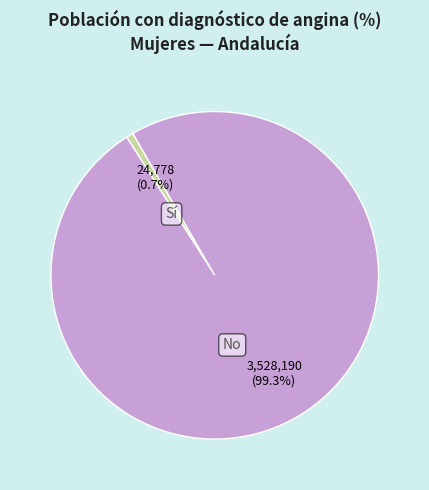

What is the majority slice?

No